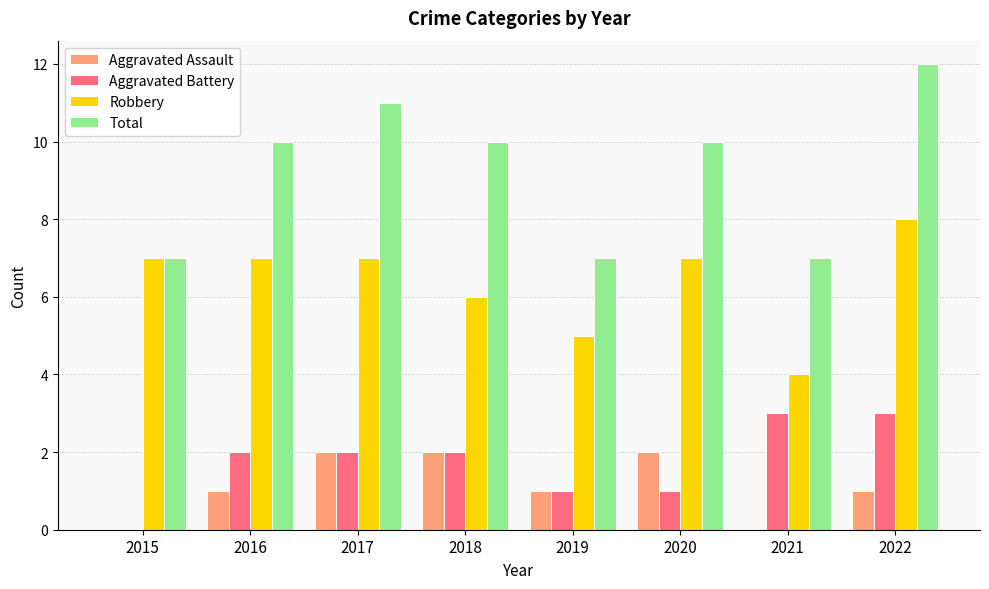

What is the average value of the Robbery series?

6